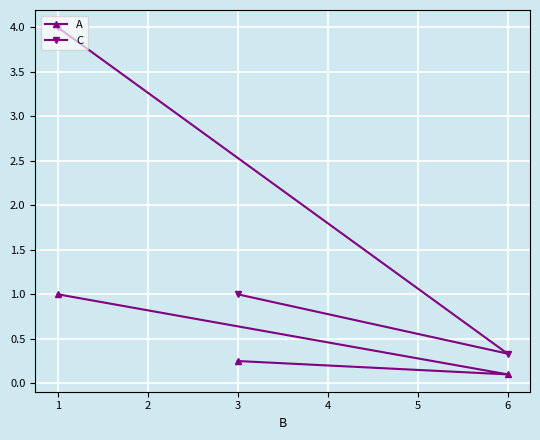

What is the difference between the highest and lowest values at 1?

3.0